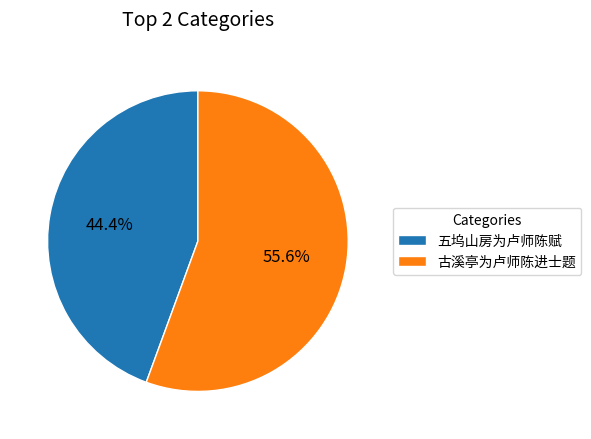

How many segments does this pie chart have?

2